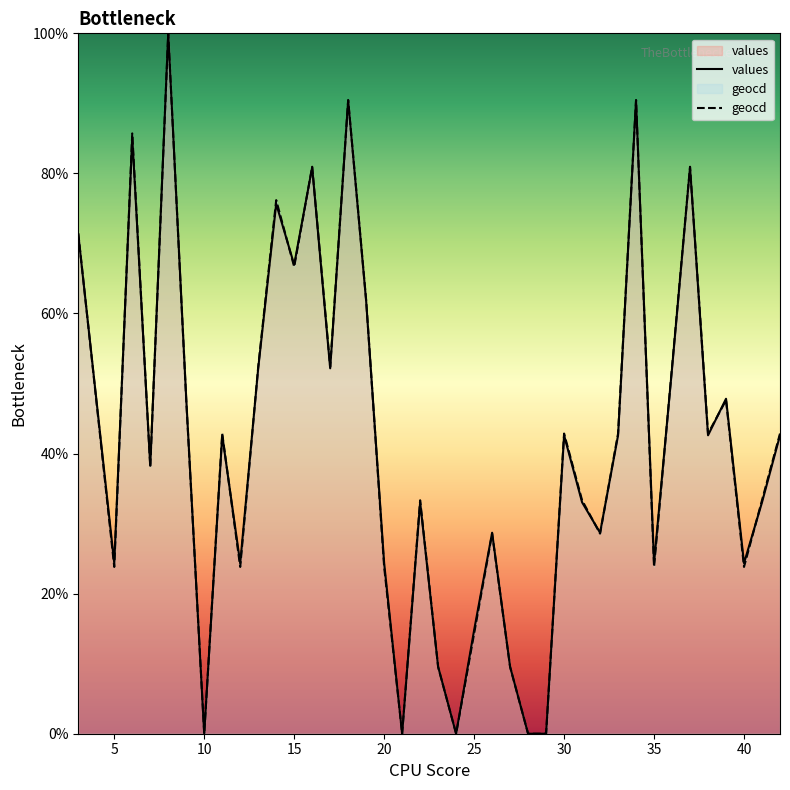

Is it true that geocd equals 56.9 at 30?

False